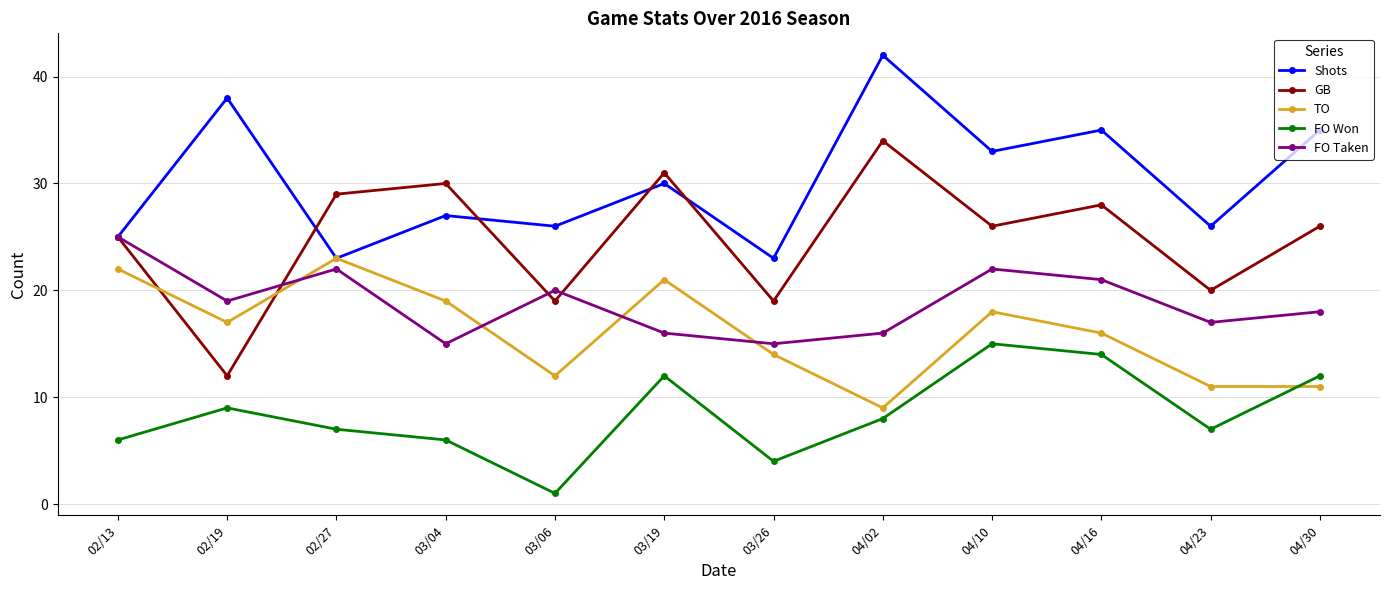

Does the chart display data point markers on the line(s)?

Yes